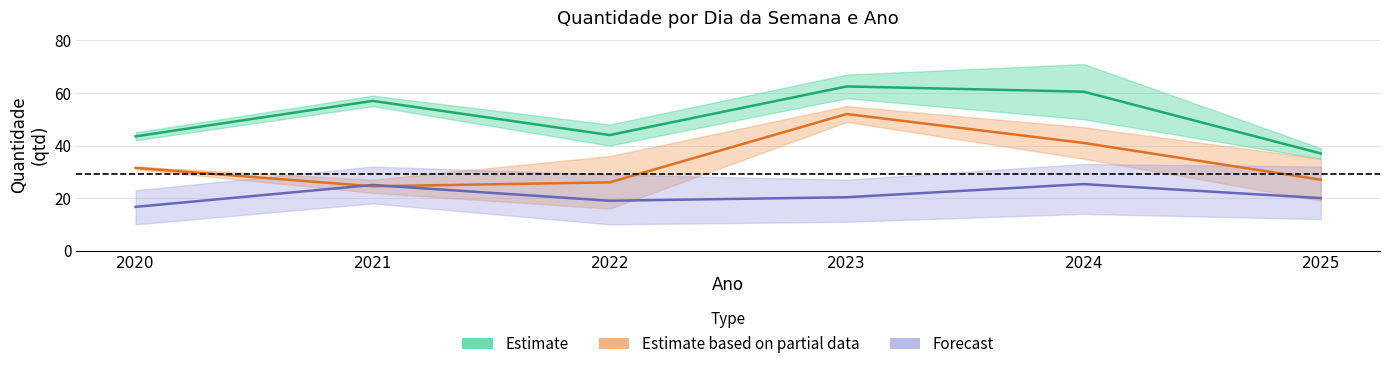

How many lines are shown in the chart?

3